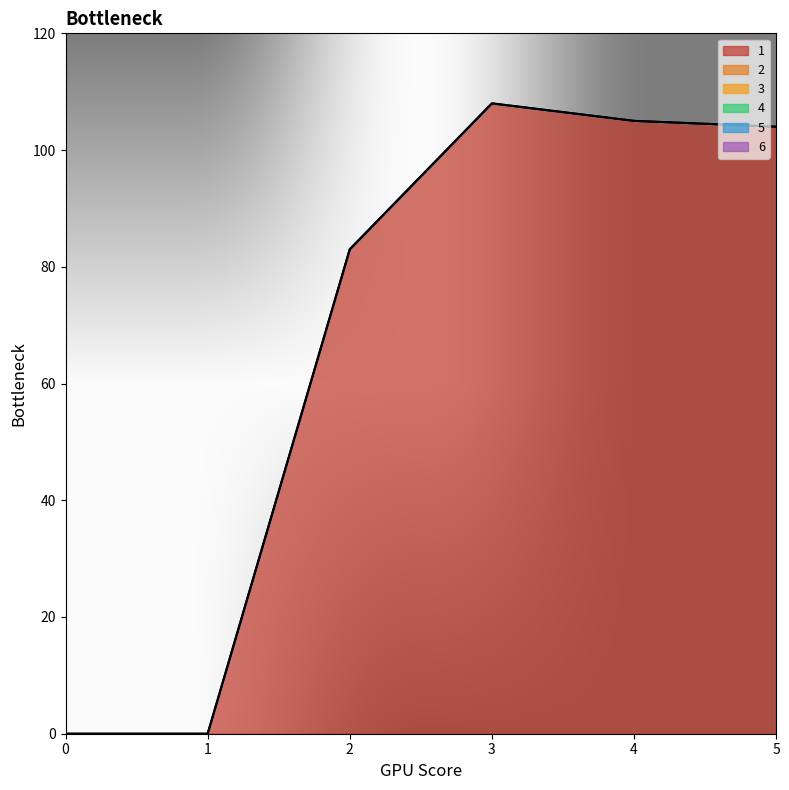

True or false: 1 and 3 cross at least once.

False